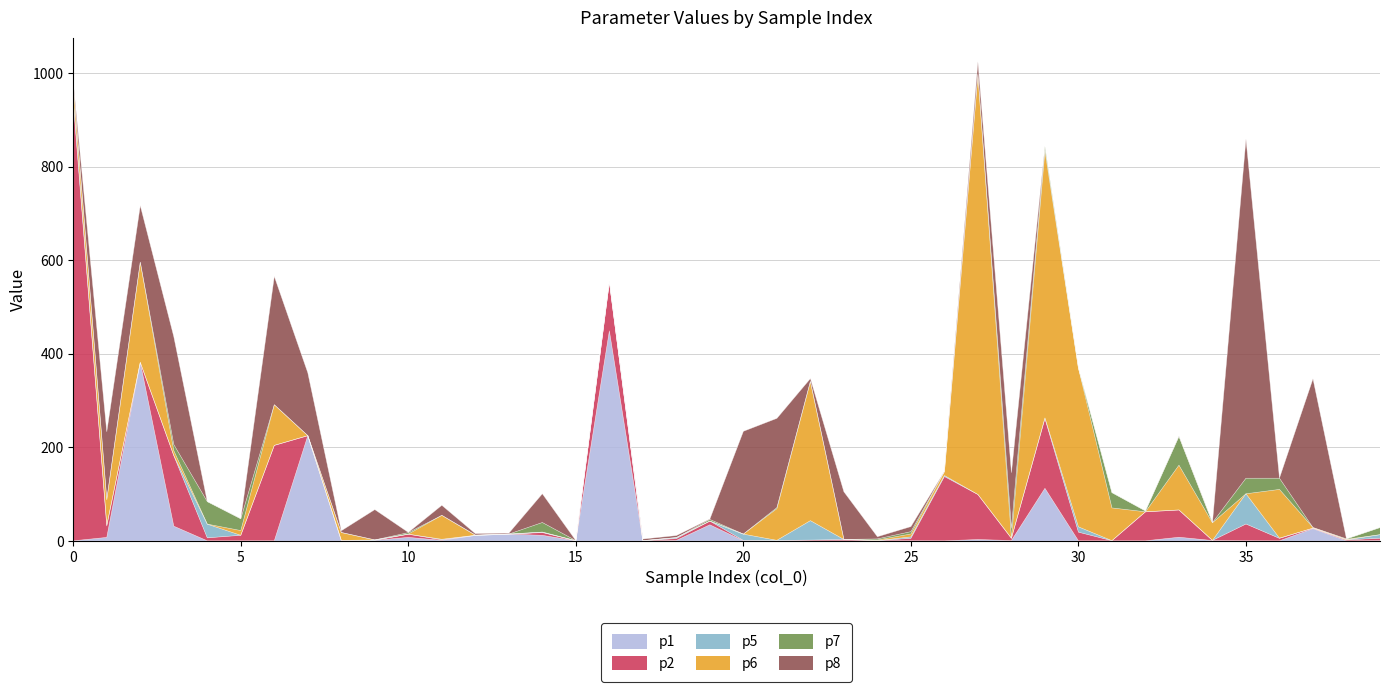

What is the difference between the p7 values at 12 and 5?

24.9